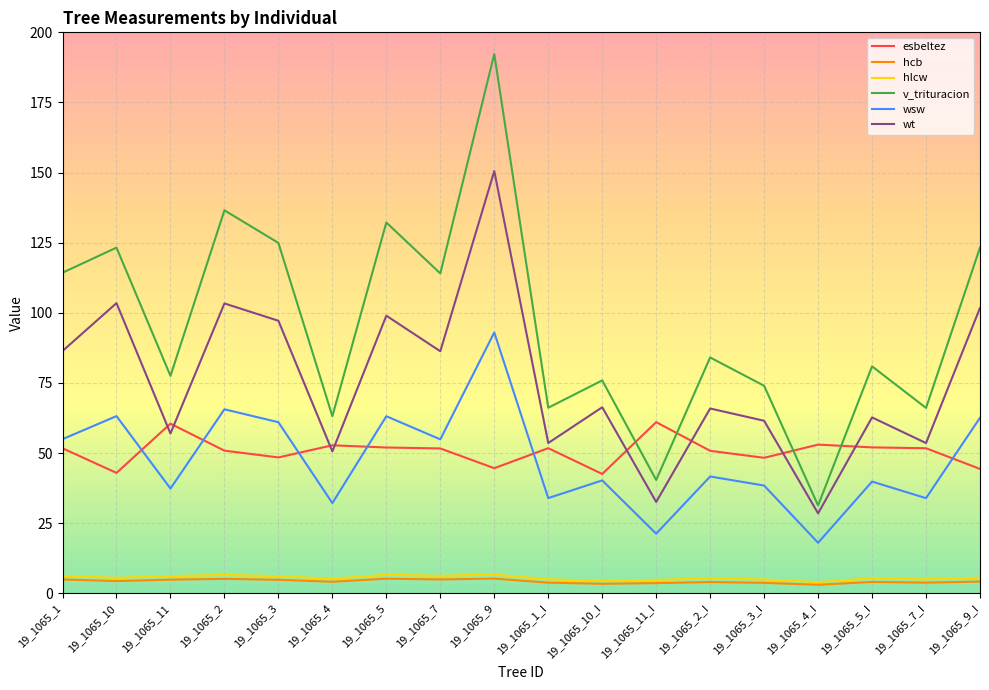

True or false: wsw and esbeltez intersect in this chart.

True